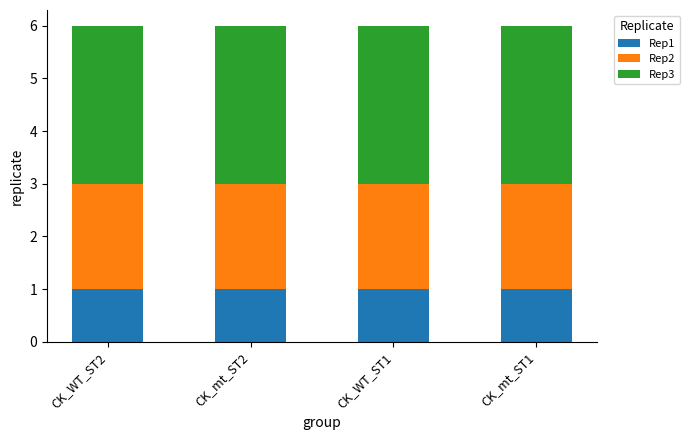

What is the total value across all series at CK_mt_ST1?

6